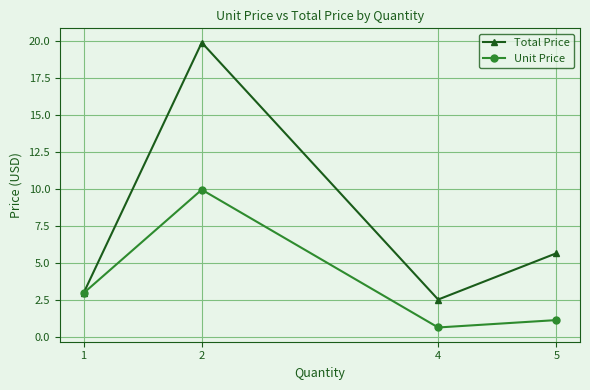

How many categories are shown in the chart?

4